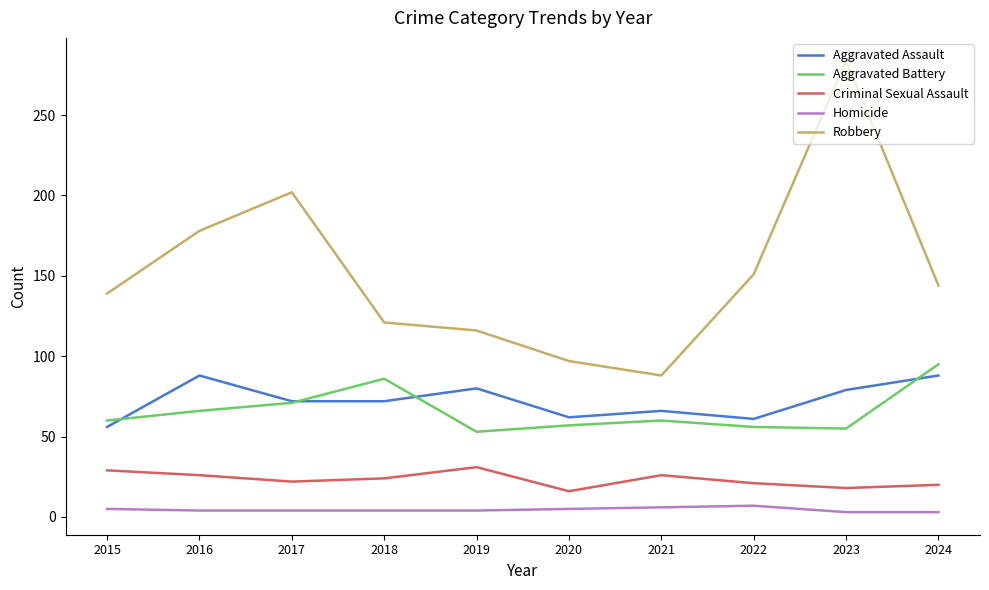

How many lines are shown in the chart?

5